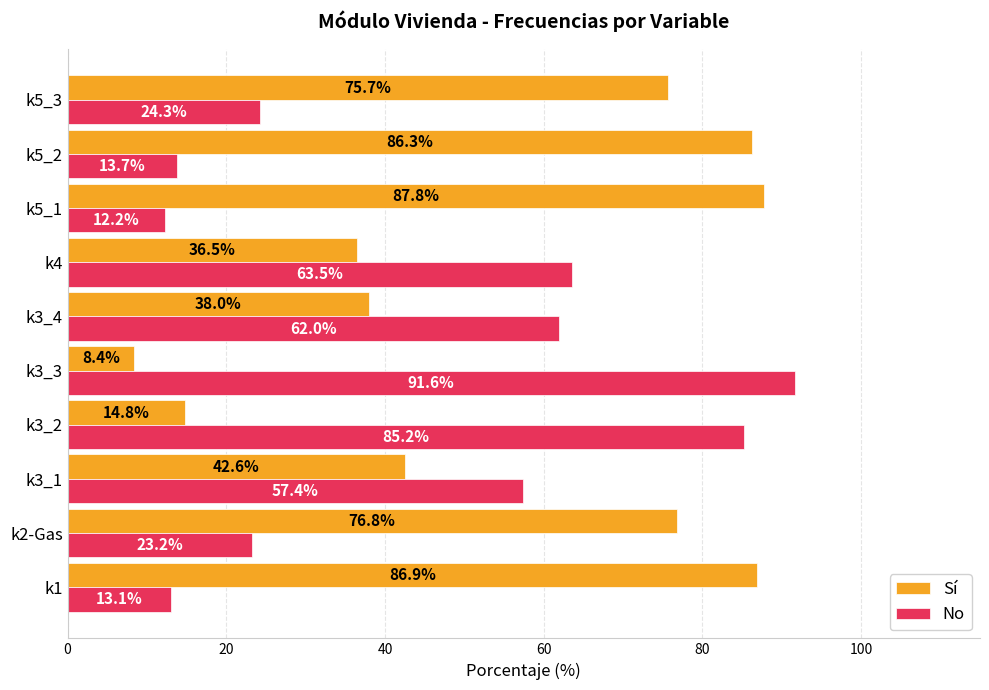

What is the average value of the Sí series?

55.4